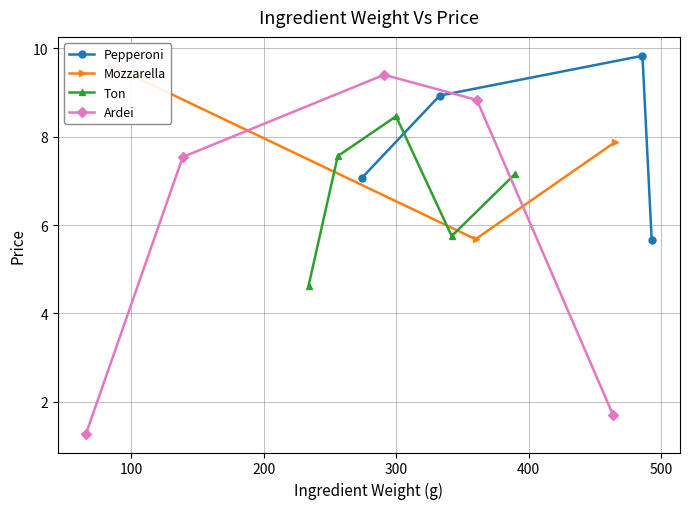

How many lines are shown in the chart?

4